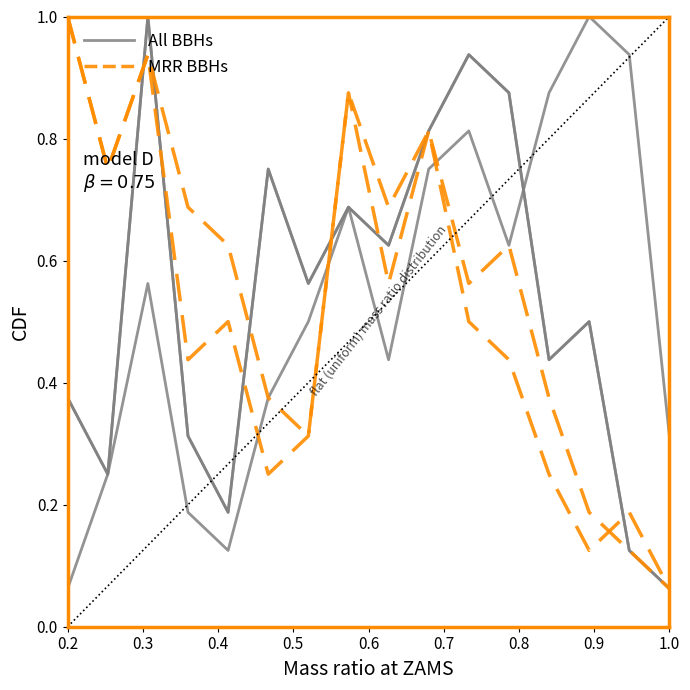

Does the chart display data point markers on the line(s)?

No